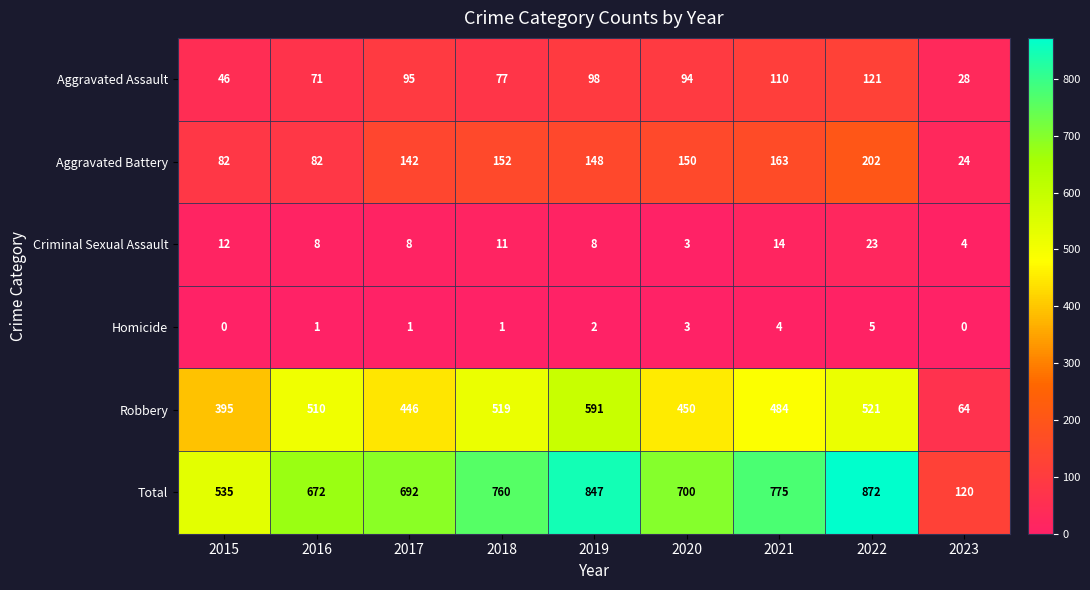

Which series changed the most between 2017 and 2021?

Total